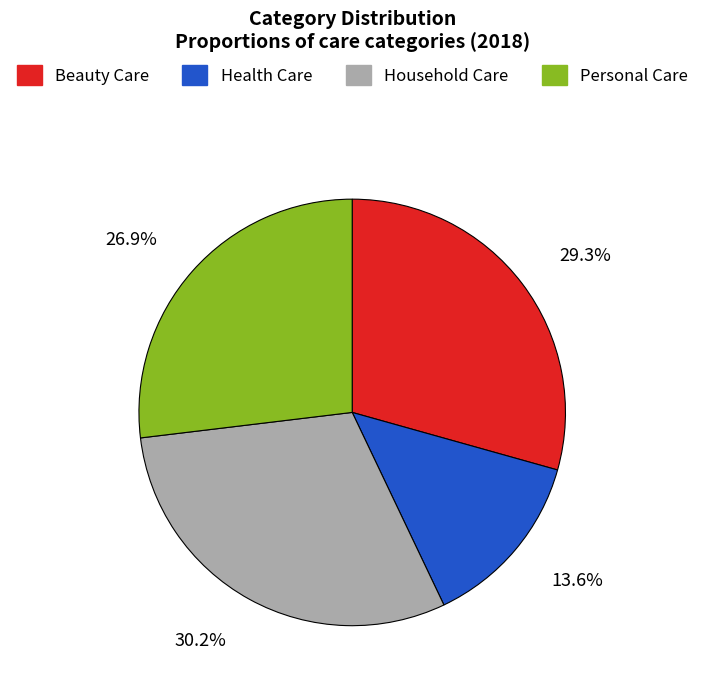

How many slices are in this pie chart?

4